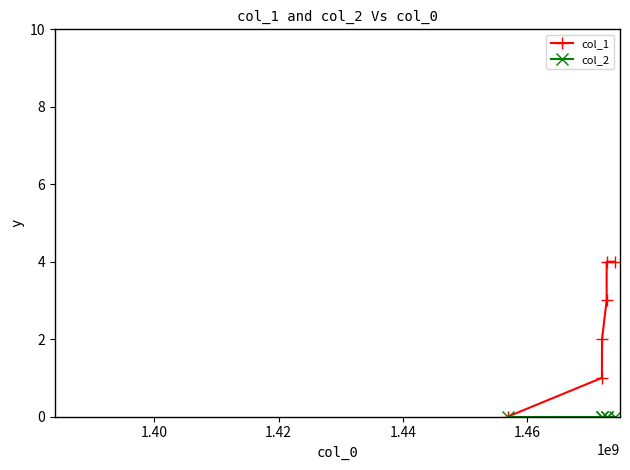

Which series has the widest spread of values?

col_1